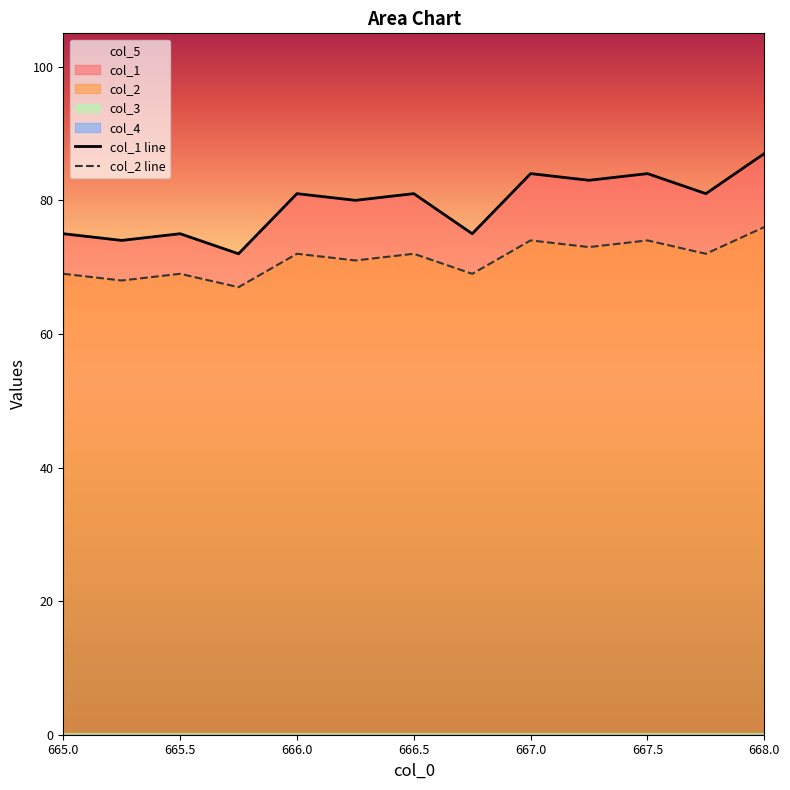

What is the value of the col_2 line point at the 12th from the left?

72